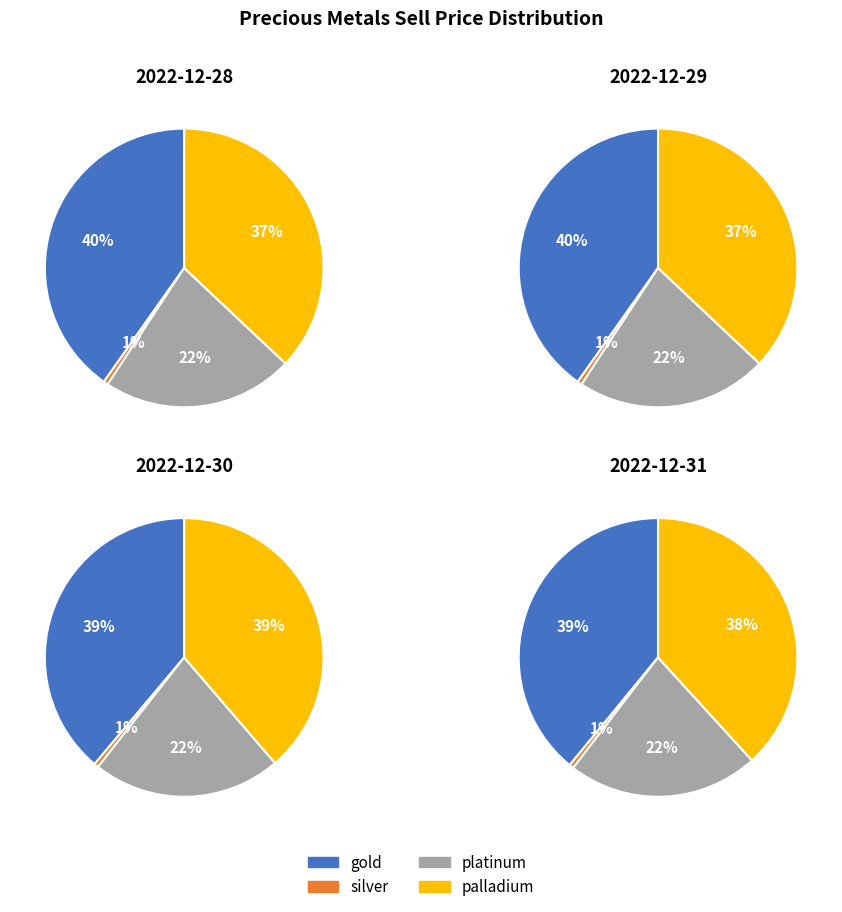

Which slice is the smallest?

silver